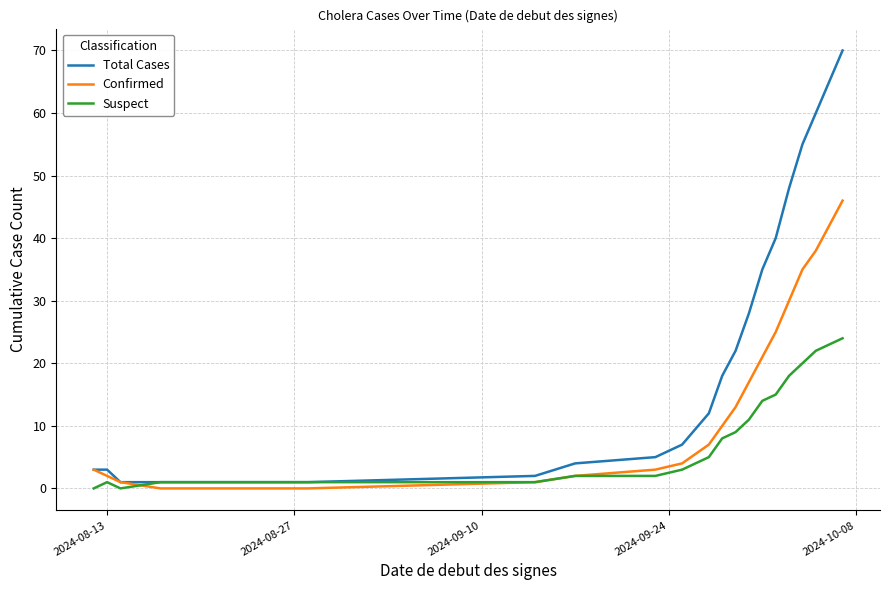

Reading right to left, list all the values displayed in this chart.

Total Cases: 70	65	60	55	48	40	35	28	22	18	12	7	5	4	2	1	1	1	3	3
Confirmed: 46	42	38	35	30	25	21	17	13	10	7	4	3	2	1	0	0	1	2	3
Suspect: 24	23	22	20	18	15	14	11	9	8	5	3	2	2	1	1	1	0	1	0